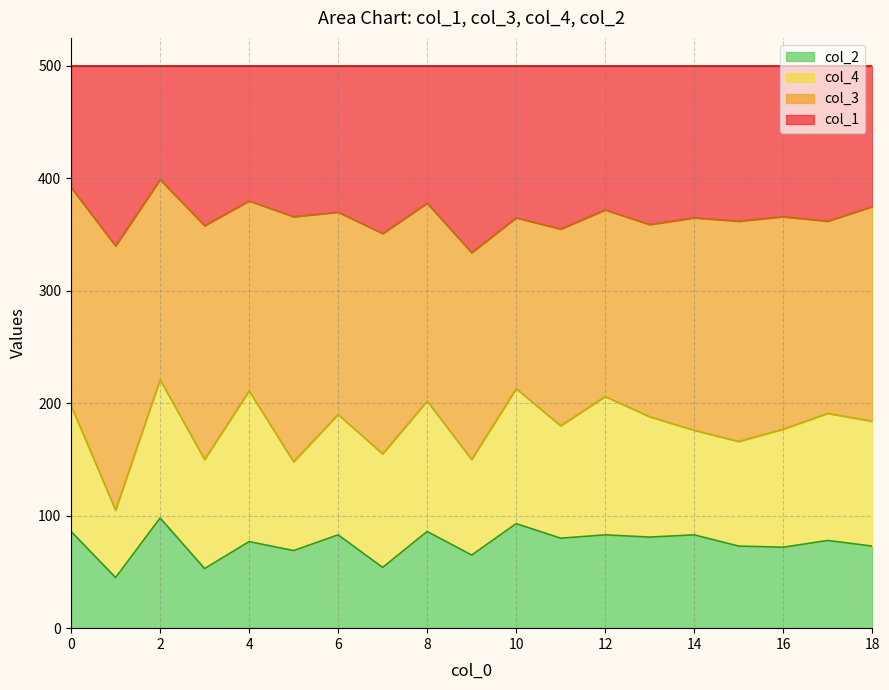

What is the lowest value of the col_2 series?

45